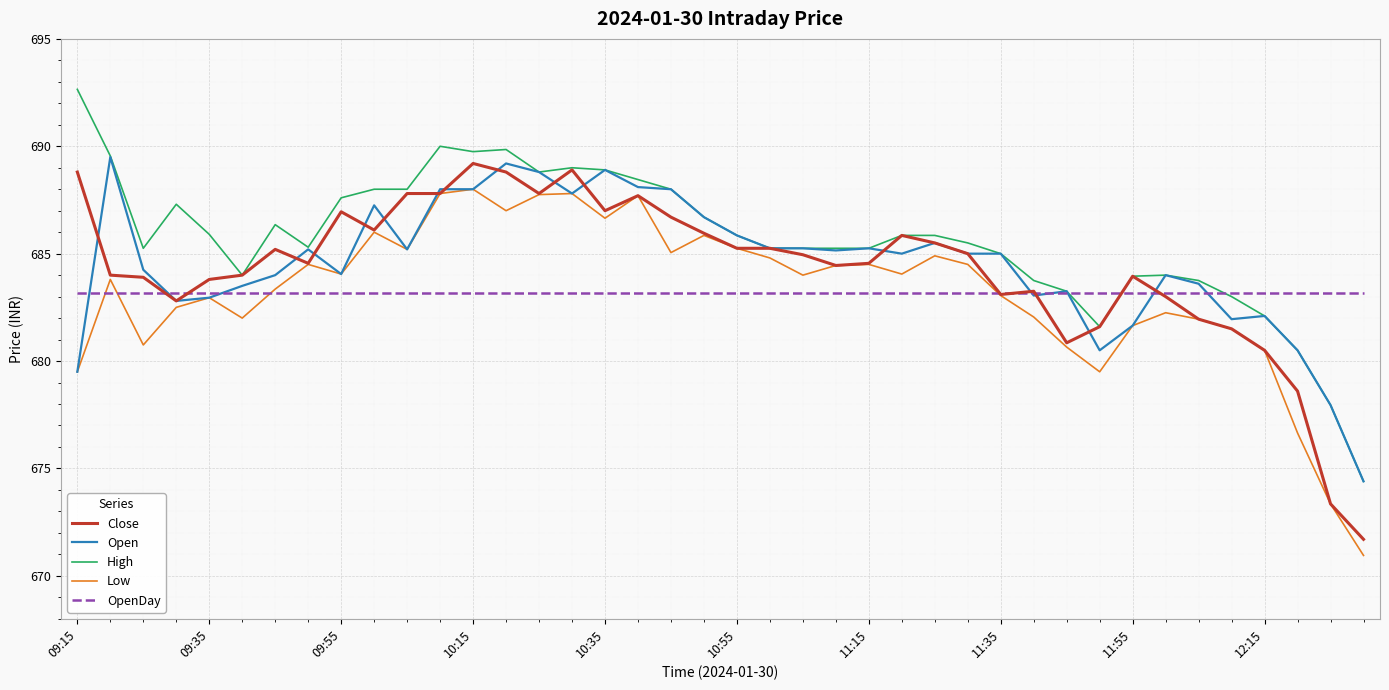

What is the lowest value of the High series?

674.4